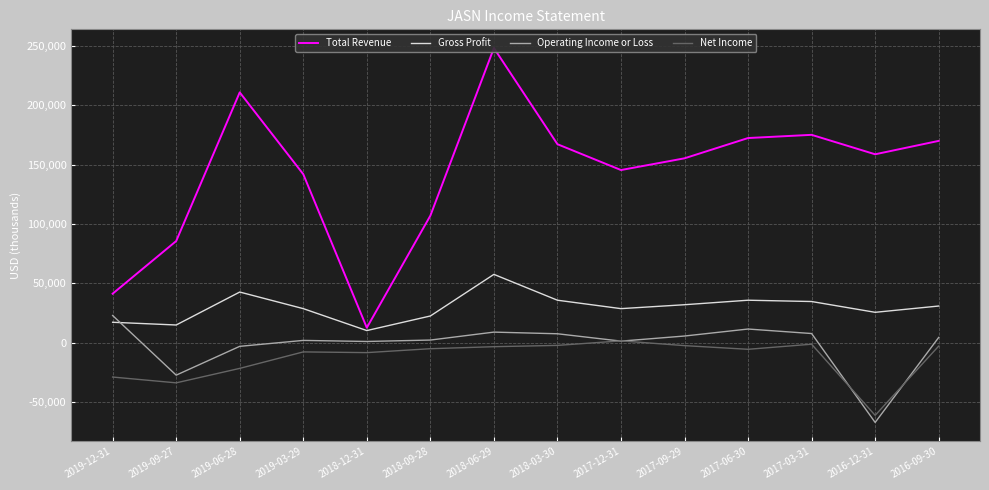

What is the spread (max minus min) of values at 2018-03-30?

169700